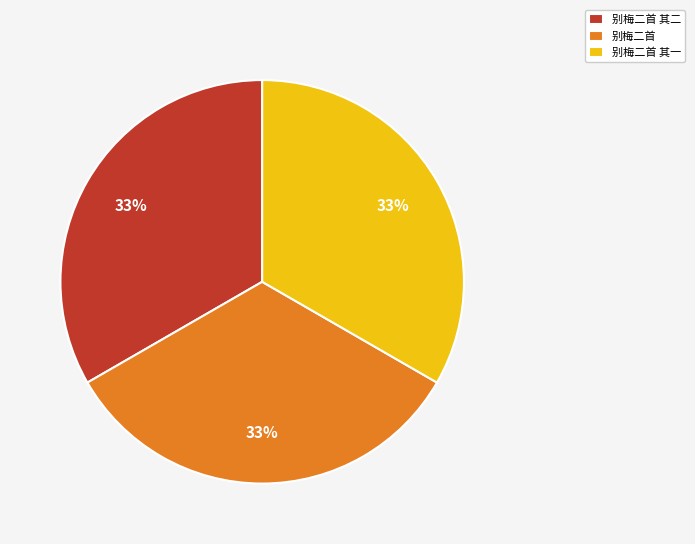

What is the ratio of the value at 别梅二首 to the value at 别梅二首 其一?

1.0